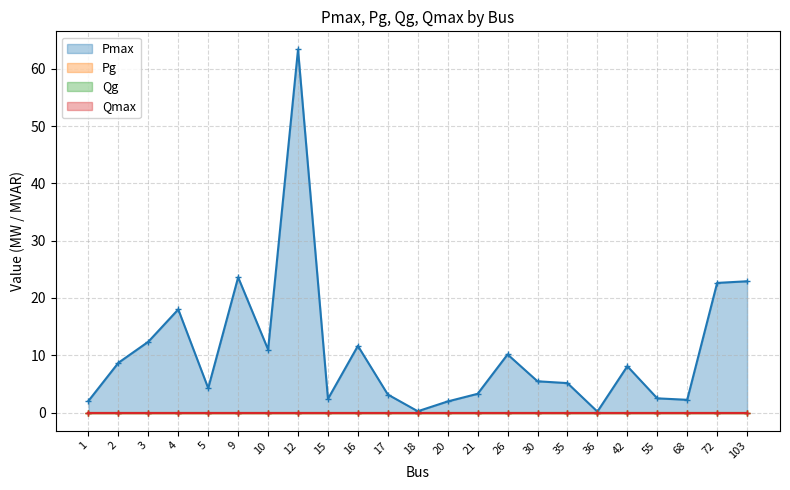

List the series in order of their peak value, lowest first.

Pg, Qg, Qmax, Pmax